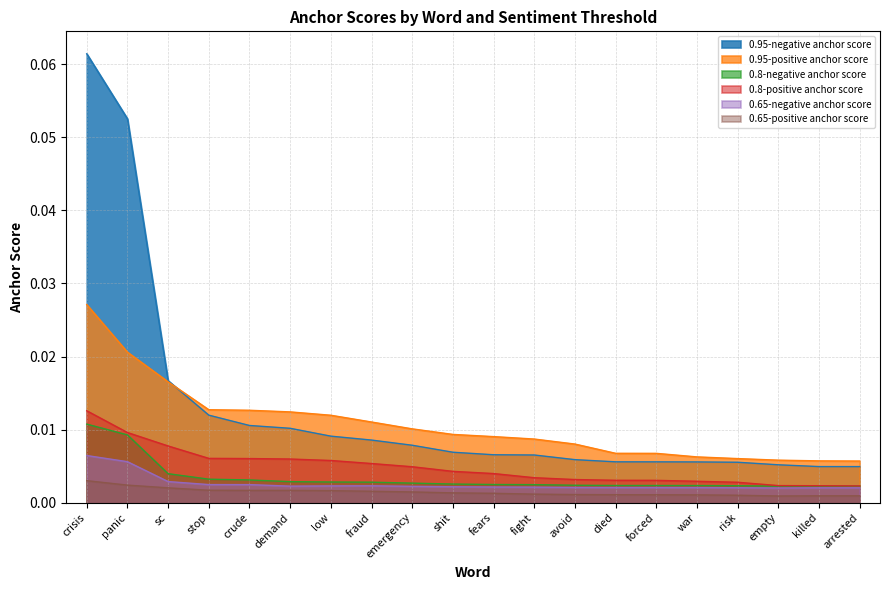

Does the chart display data point markers on the line(s)?

No